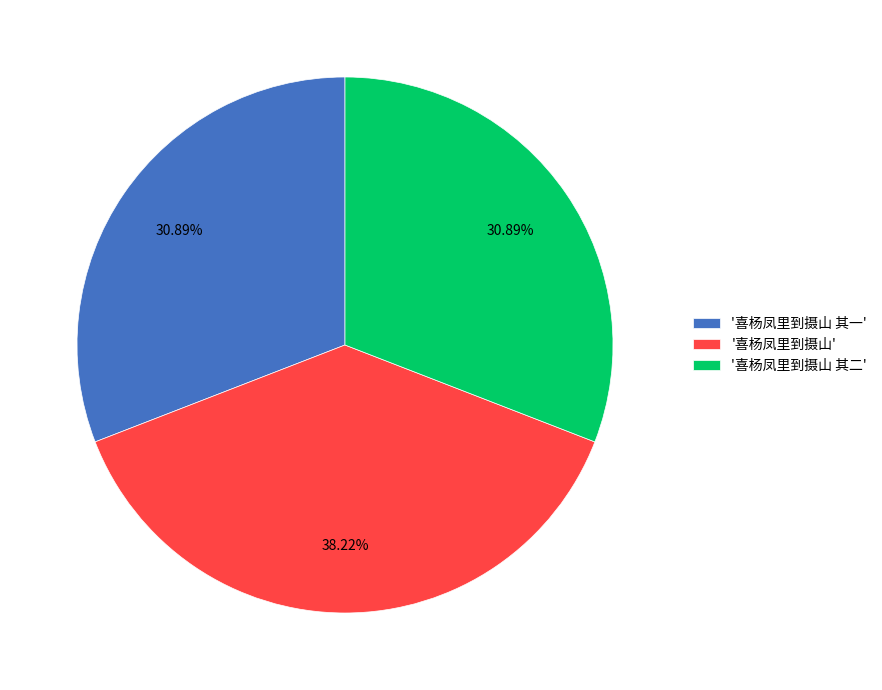

Between '喜杨凤里到摄山' and '喜杨凤里到摄山 其一', which is larger?

'喜杨凤里到摄山'